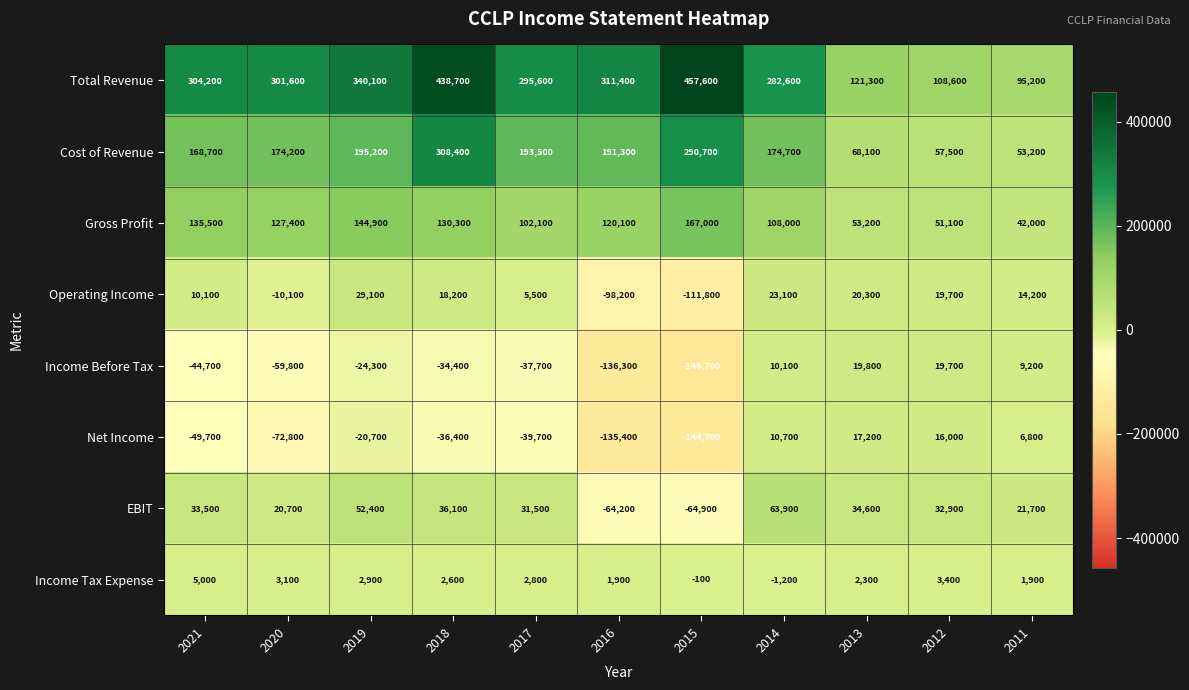

True or false: Net Income has a value of -18823 at 2017.

False